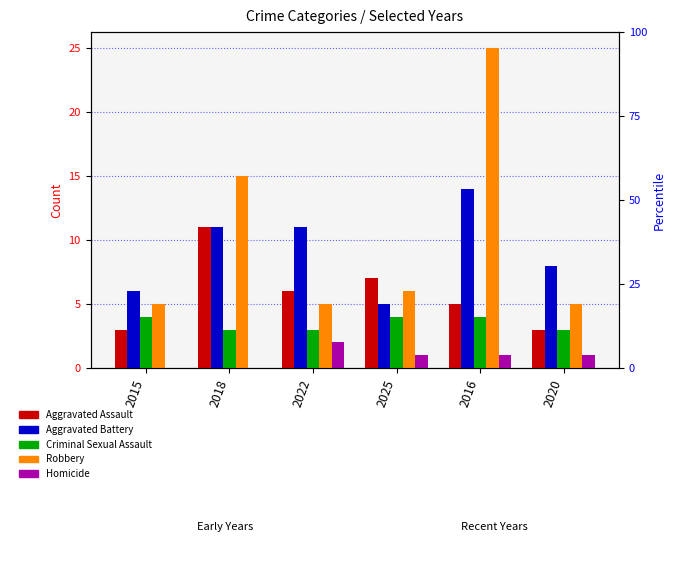

How many Criminal Sexual Assault values are between 3 and 4?

6